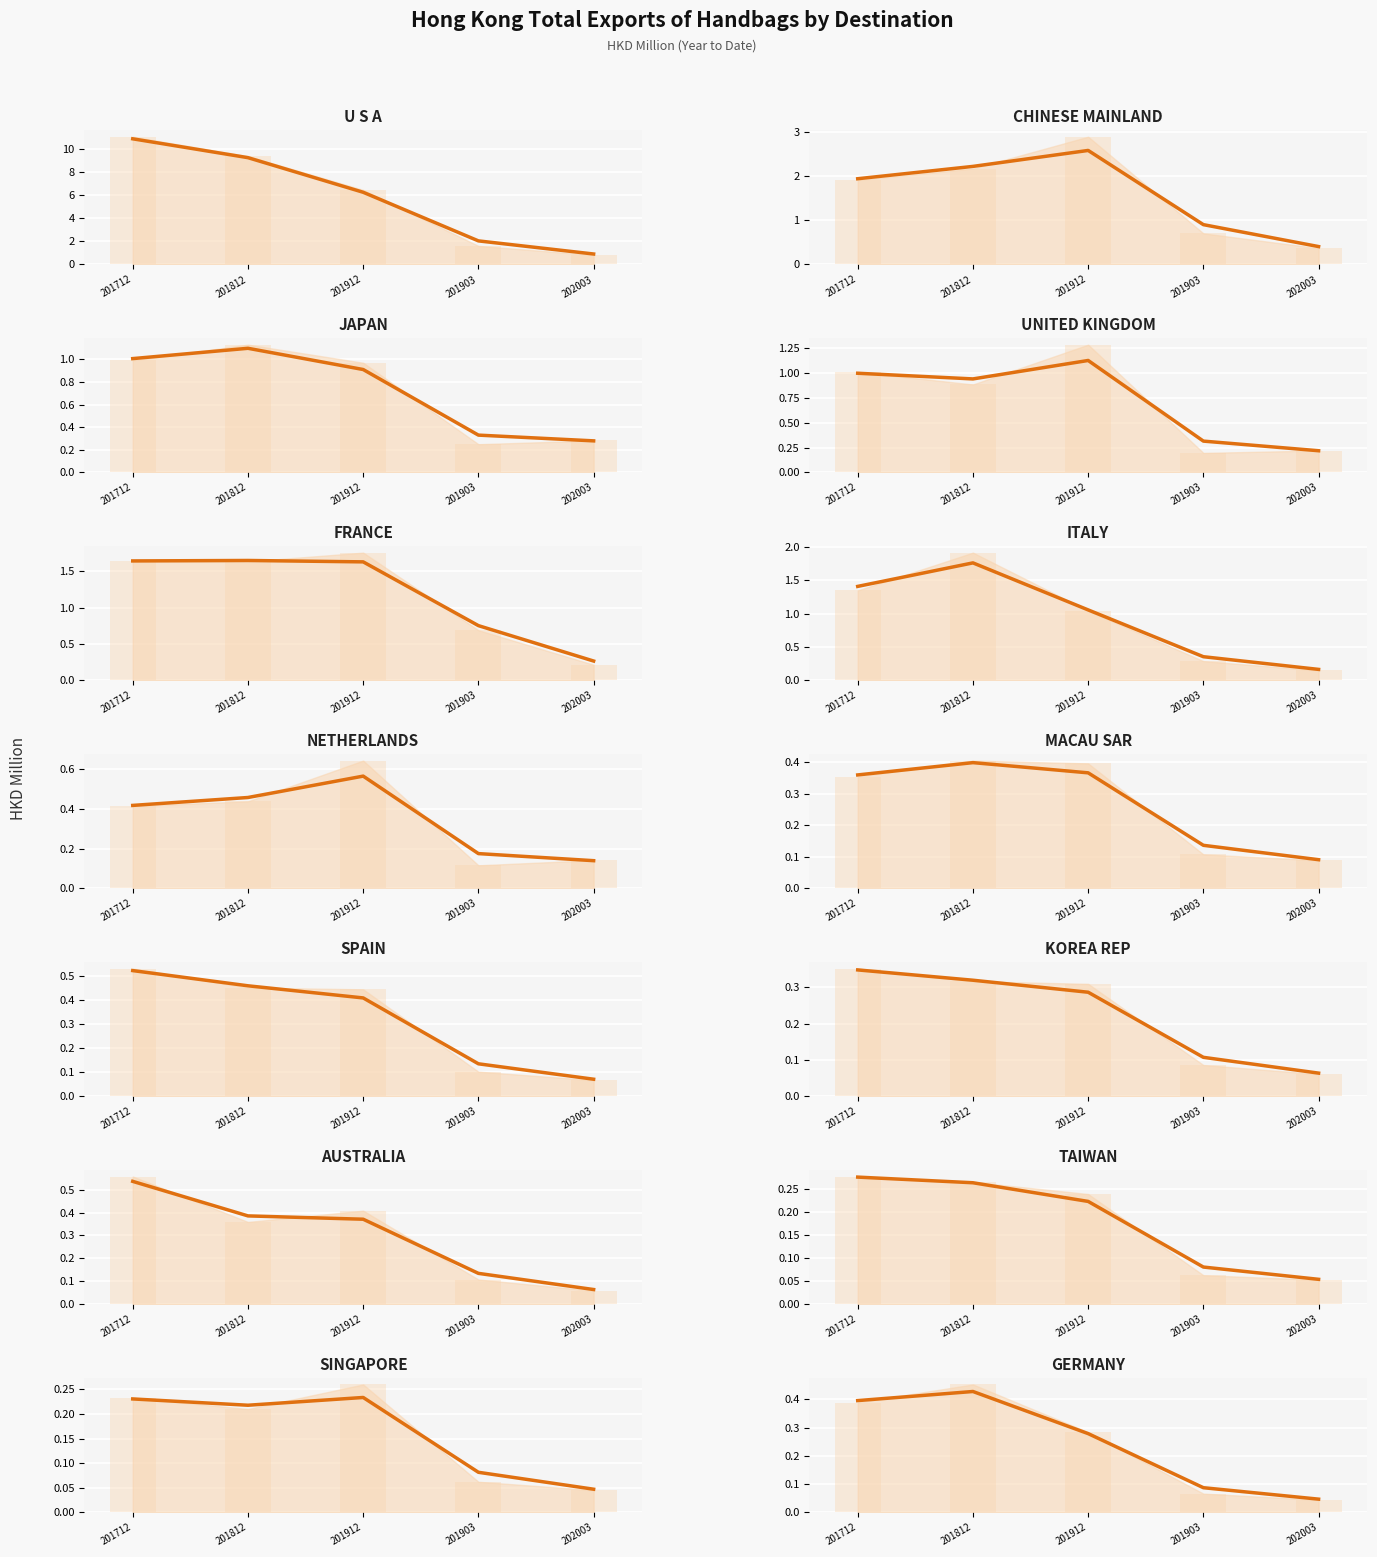

What position from the right is GERMANY?

1